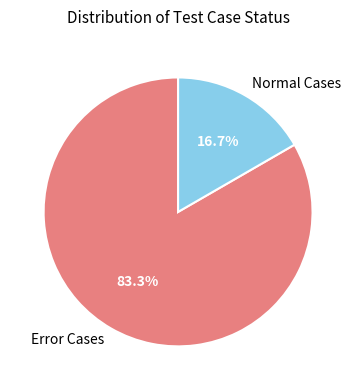

Rank the categories by value from highest to lowest.

Error Cases, Normal Cases